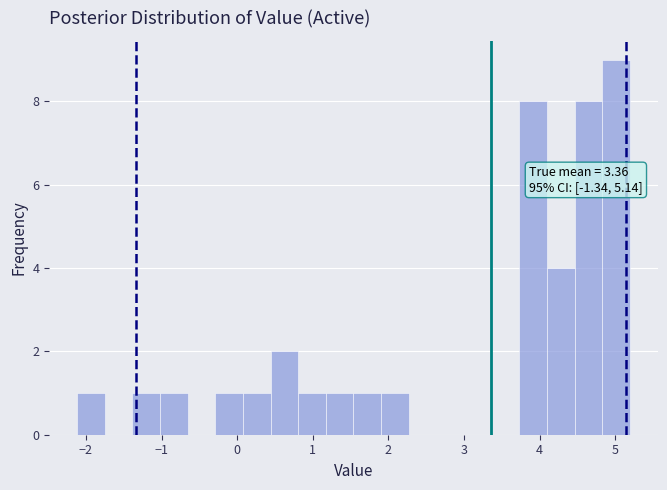

Around what value on the x-axis is the tallest bar? Give the approximate position of its centre, as read against the axis.

5.0